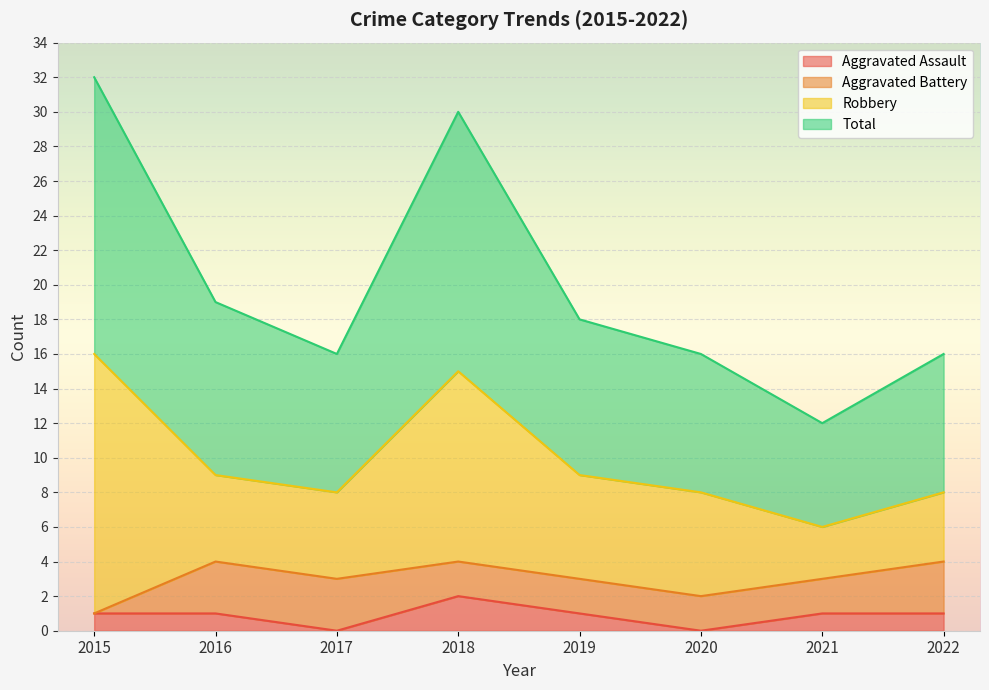

Which category has the highest value in the Aggravated Assault series?

2018